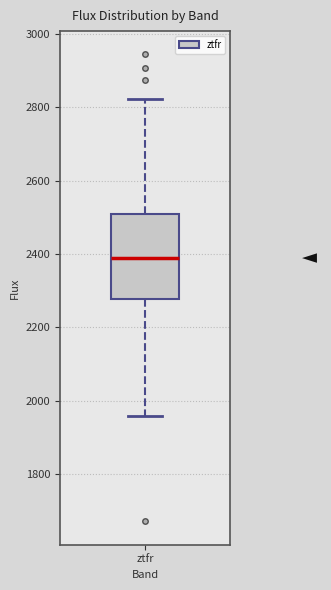

Read this box plot against the y-axis: the position of the median line, the range covered by the box, and the ends of both whiskers. The values are not printed on the chart, so give them approximately, as read against the axis.

median 2380, box 2280 to 2520, whiskers 1960 to 2820